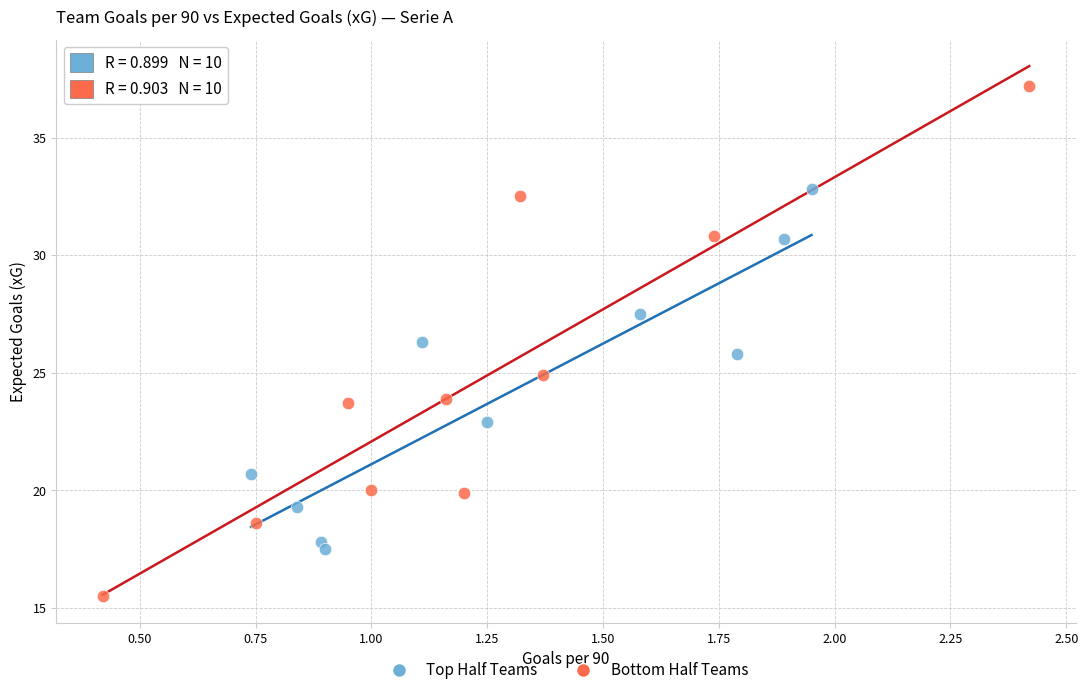

Which series contains the highest Y value?

Bottom Half Teams